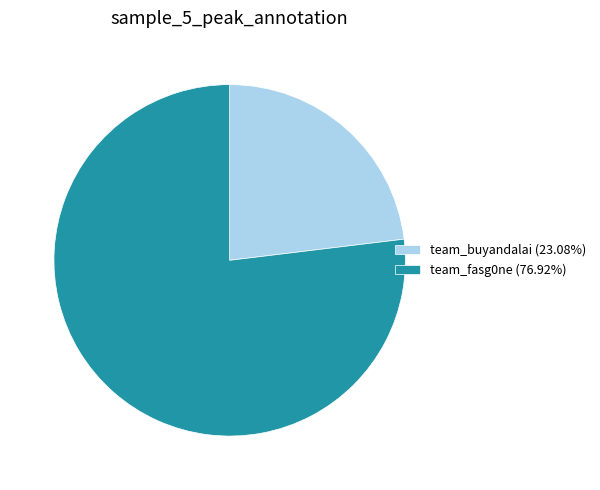

True or false: team_buyandalai accounts for 23% of the total.

True